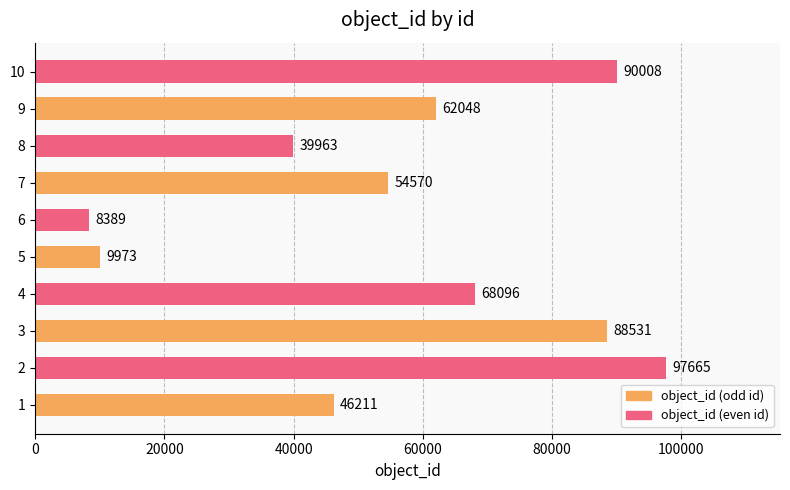

Reading top to bottom, list all the values displayed in this chart.

90008	62048	39963	54570	8389	9973	68096	88531	97665	46211